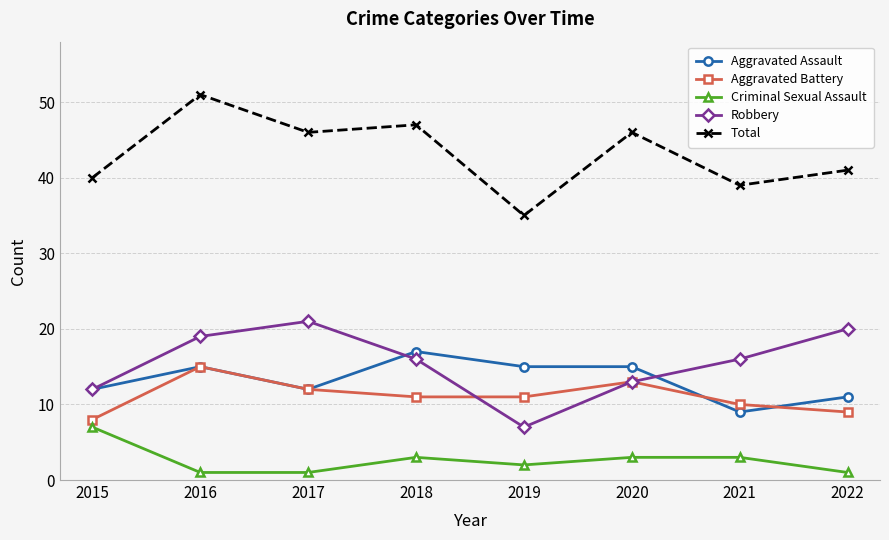

How many series are shown in this chart?

5